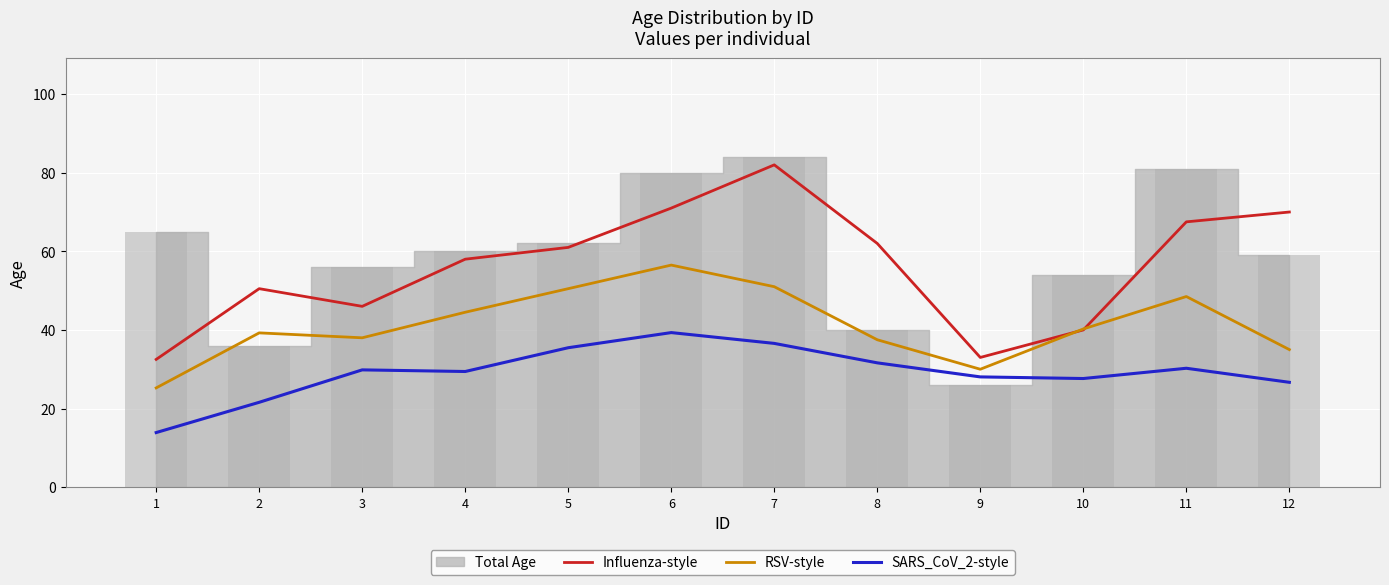

True or false: RSV-style has a value of 59.0 at 8.

False